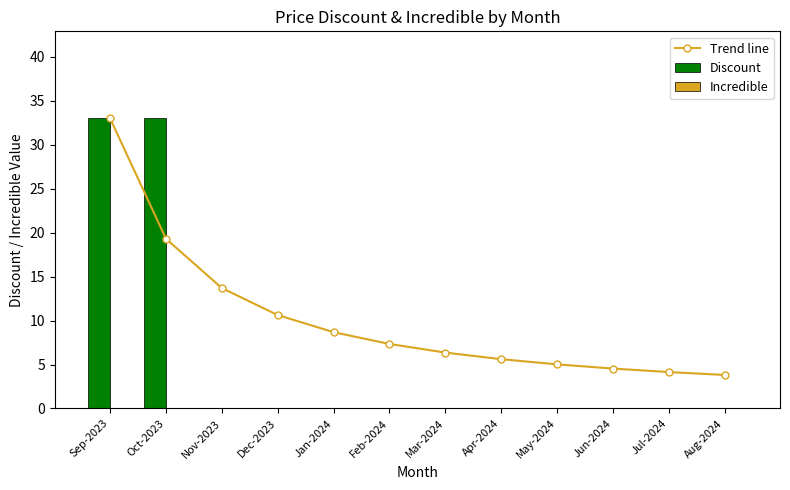

Reading left to right, what are all the values shown in this chart?

Trend line: Sep-2023=33.0	Oct-2023=19.3	Nov-2023=13.7	Dec-2023=10.6	Jan-2024=8.7	Feb-2024=7.3	Mar-2024=6.4	Apr-2024=5.6	May-2024=5.0	Jun-2024=4.5	Jul-2024=4.1	Aug-2024=3.8
Discount: Sep-2023=33.0	Oct-2023=33.0	Nov-2023=0.0	Dec-2023=0.0	Jan-2024=0.0	Feb-2024=0.0	Mar-2024=0.0	Apr-2024=0.0	May-2024=0.0	Jun-2024=0.0	Jul-2024=0.0	Aug-2024=0.0
Incredible: Sep-2023=0.0	Oct-2023=0.0	Nov-2023=0.0	Dec-2023=0.0	Jan-2024=0.0	Feb-2024=0.0	Mar-2024=0.0	Apr-2024=0.0	May-2024=0.0	Jun-2024=0.0	Jul-2024=0.0	Aug-2024=0.0